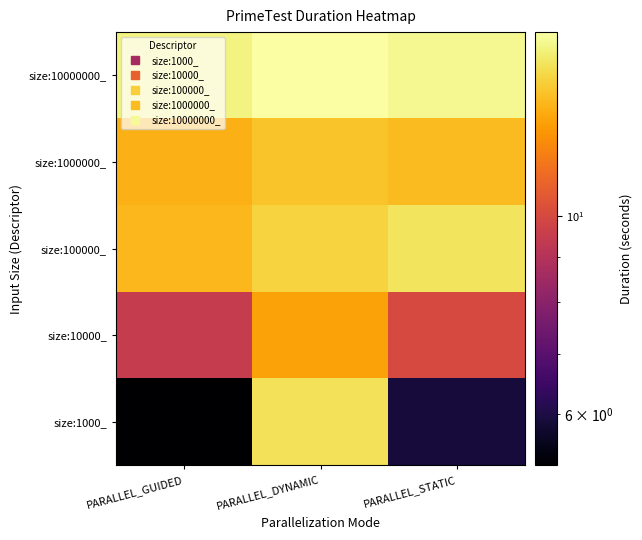

Rank the series at PARALLEL_GUIDED from highest to lowest value.

size:10000000_, size:100000_, size:1000000_, size:10000_, size:1000_